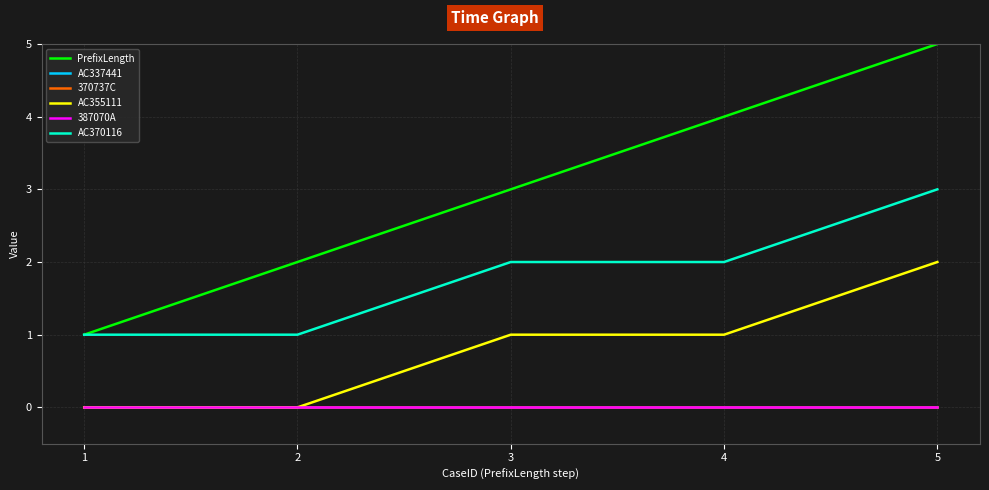

At 3, list the series in order from largest to smallest.

PrefixLength, AC370116, AC355111, AC337441, 370737C, 387070A